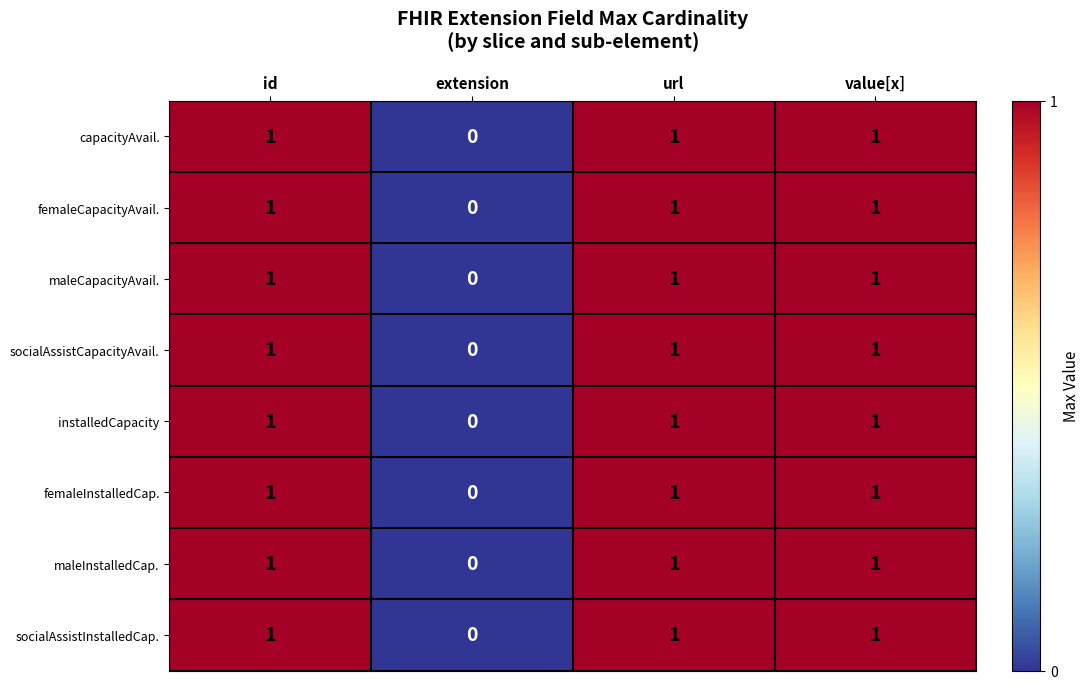

Where is femaleInstalledCap. nearest to the value 0?

extension